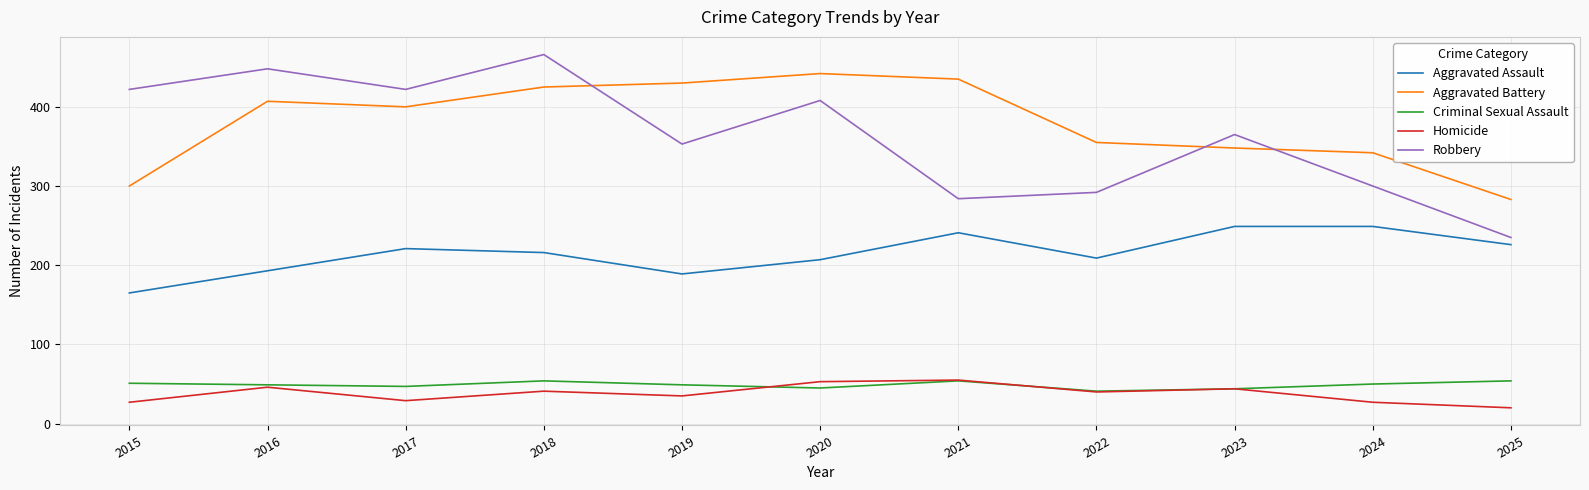

Is the value of Homicide at 2020 greater than the value of Aggravated Battery at 2024?

No